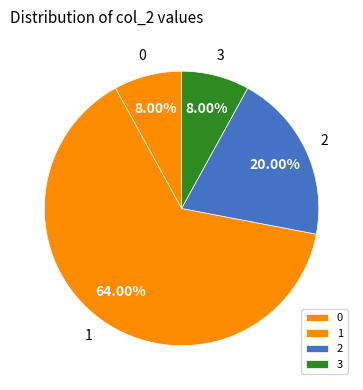

The 1 slice represents 64% of the pie. True or false?

True